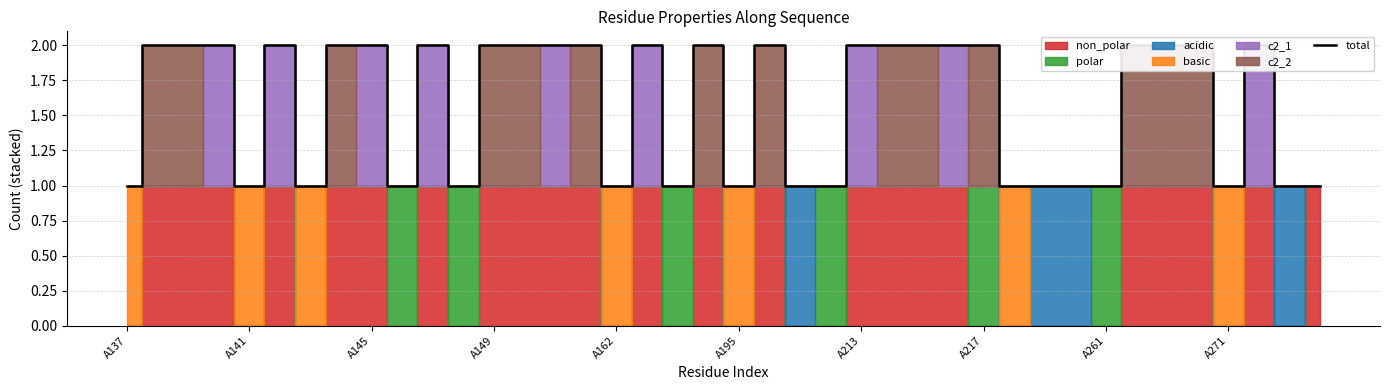

At which category does the chart reach its minimum across all series?

A137